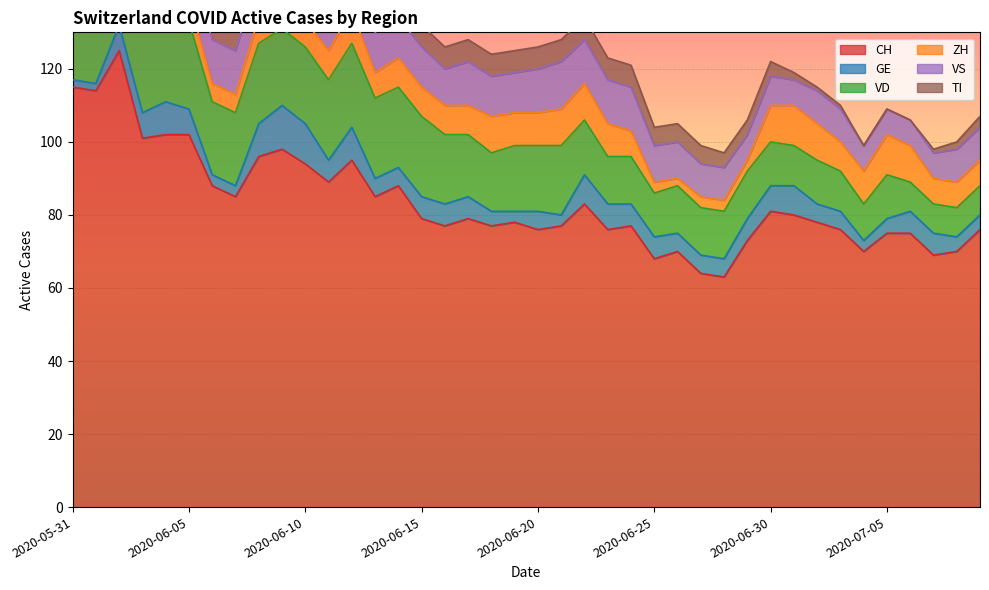

What is the sum of all VD values?

659